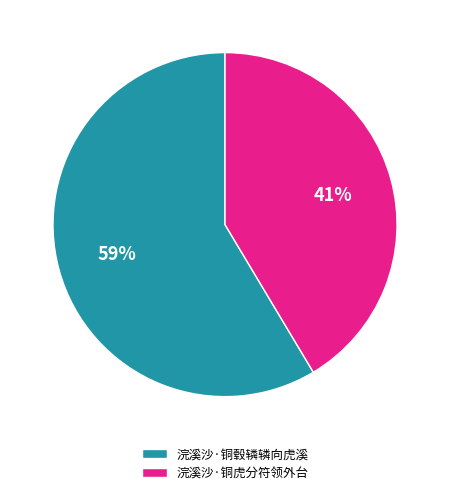

Which category has the biggest portion of the pie?

浣溪沙·铜毂辚辚向虎溪